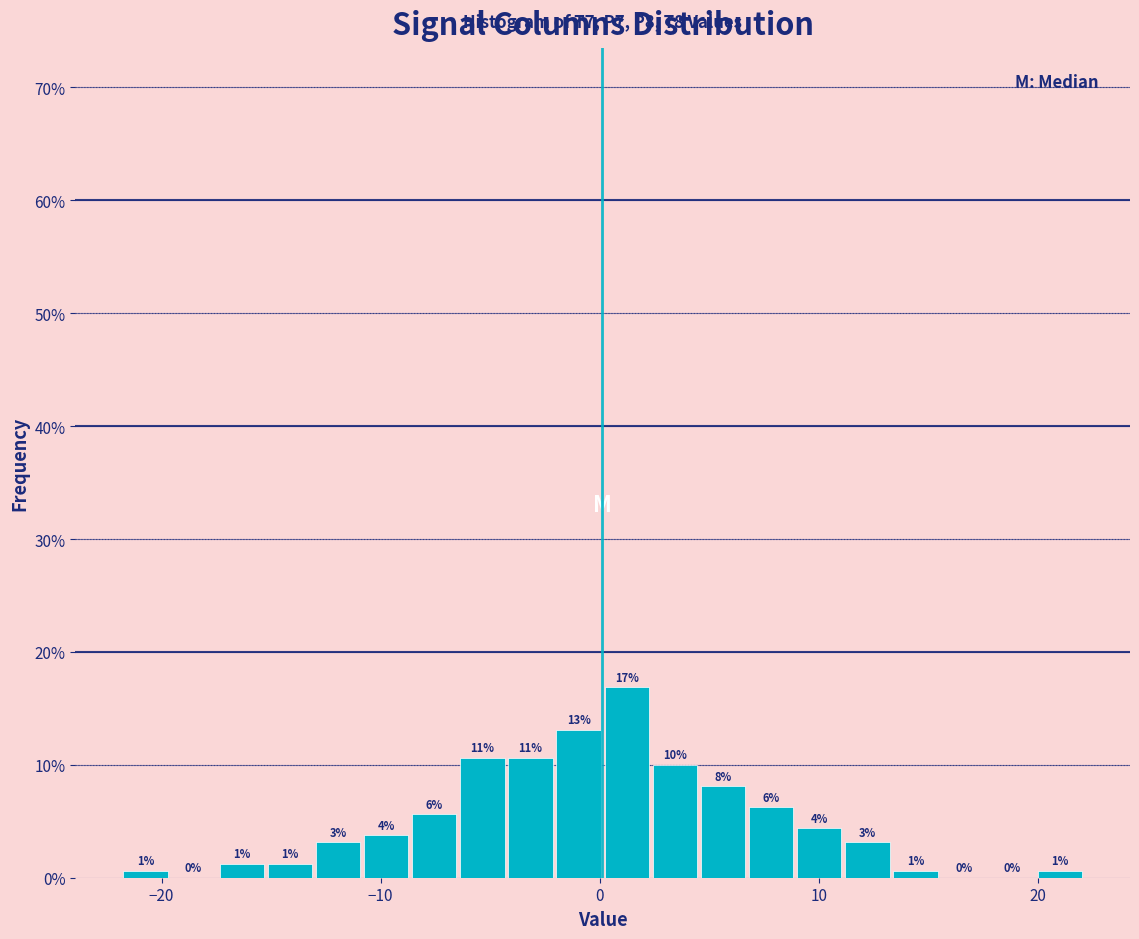

Around what value on the x-axis is the tallest bar? Give the approximate position of its centre, as read against the axis.

1